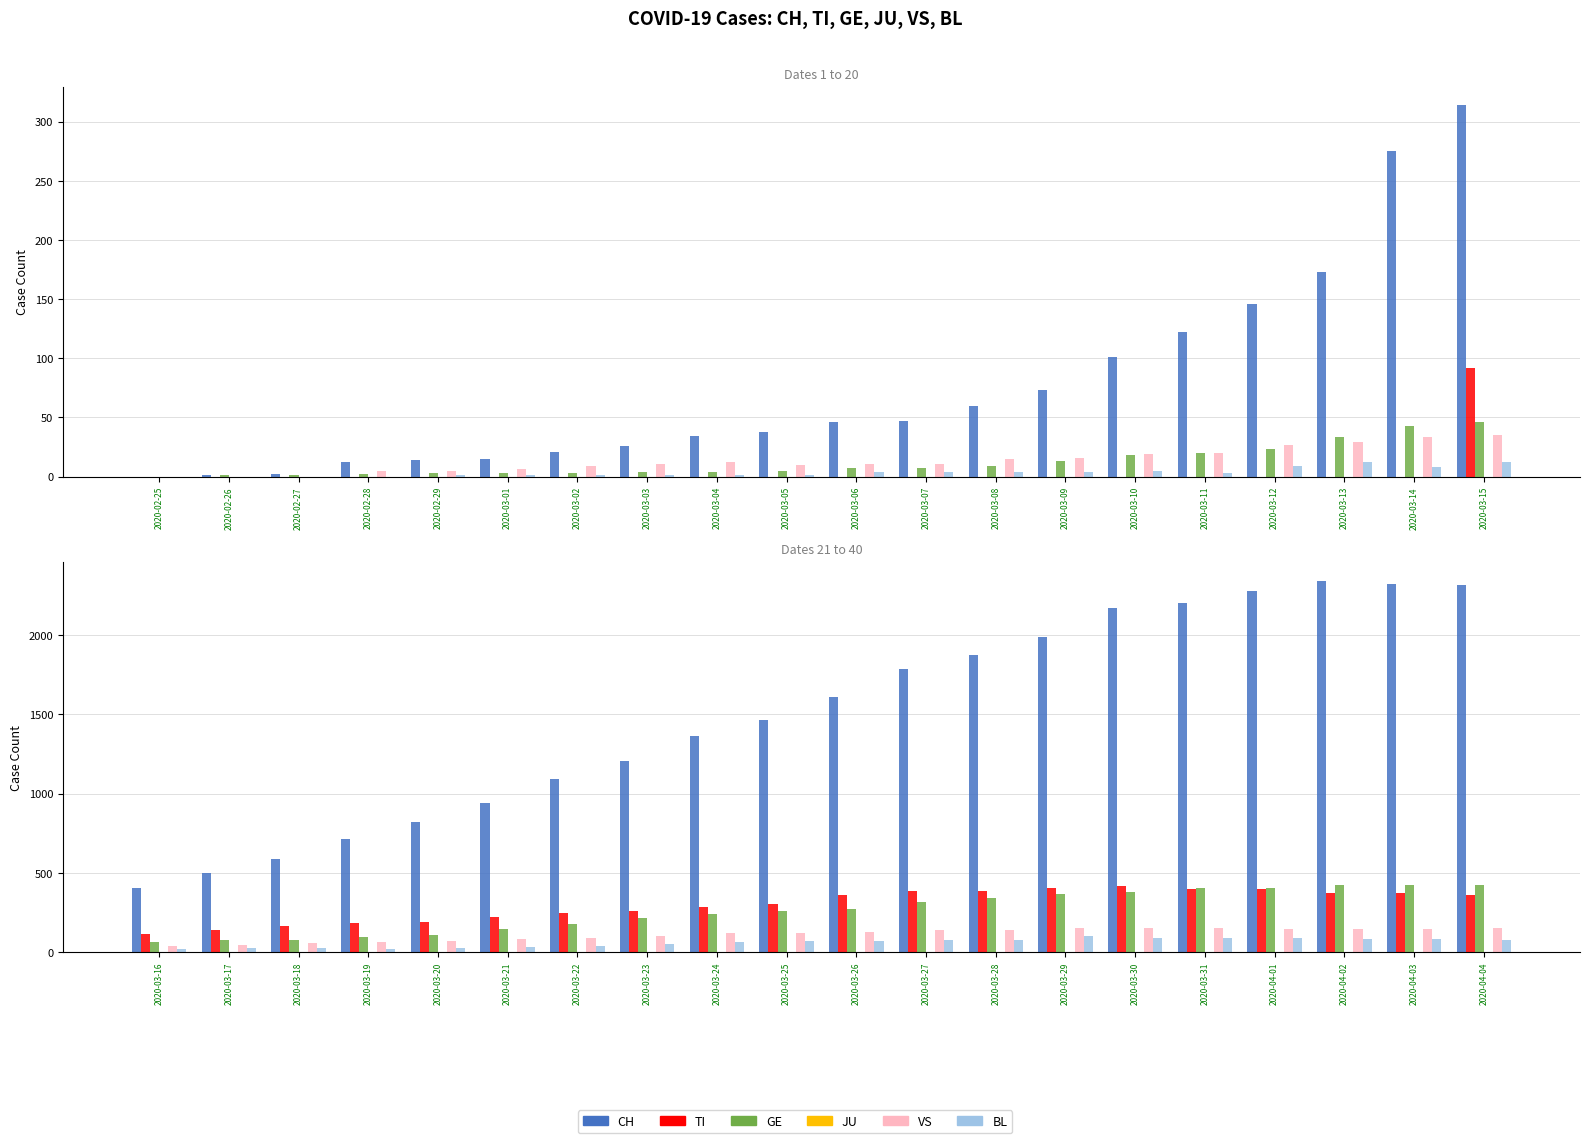

The value of JU at 2020-03-16 is 0. True or false?

True